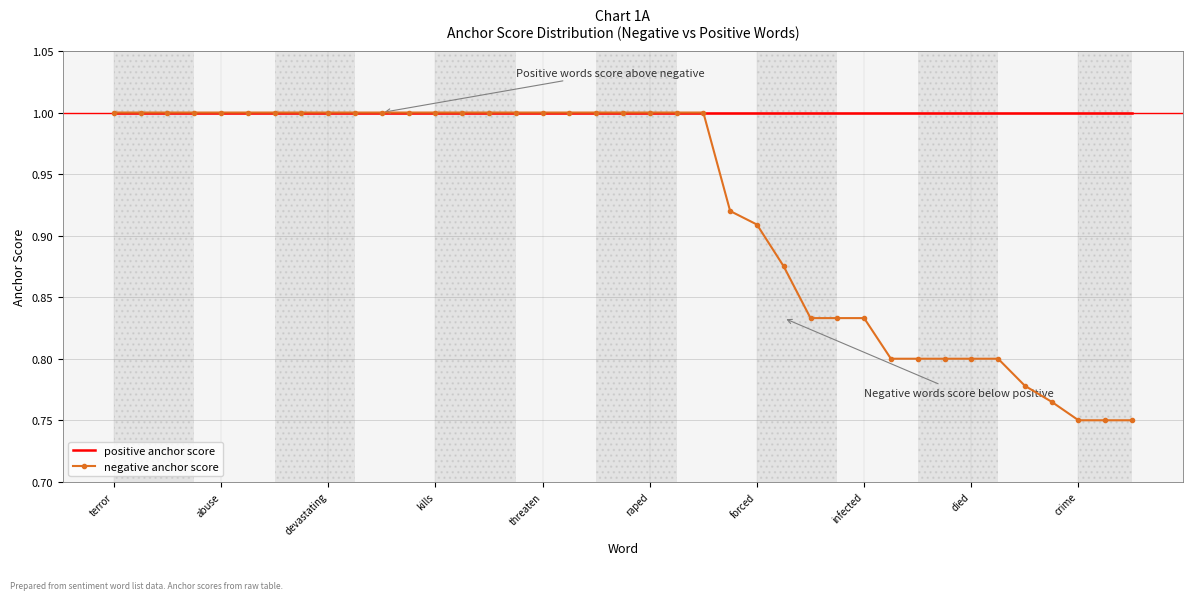

Which series has the widest spread of values?

negative anchor score